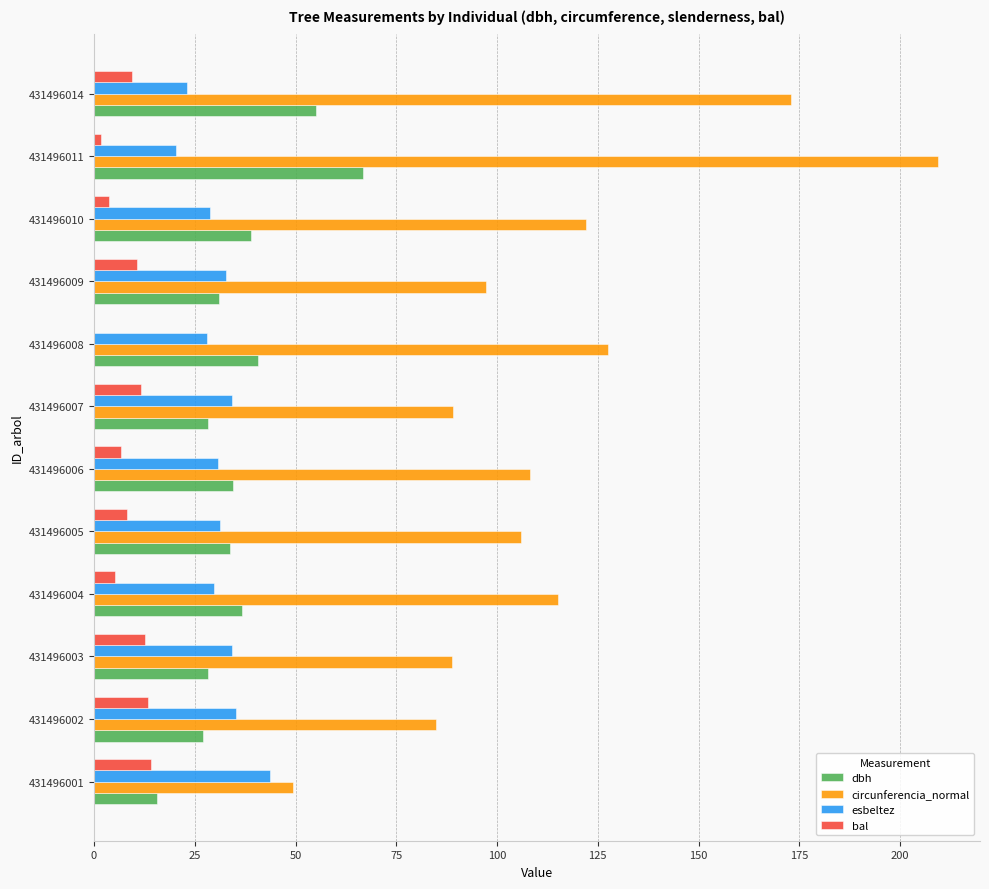

The bal series shows -8.0 at 431496008. True or false?

False